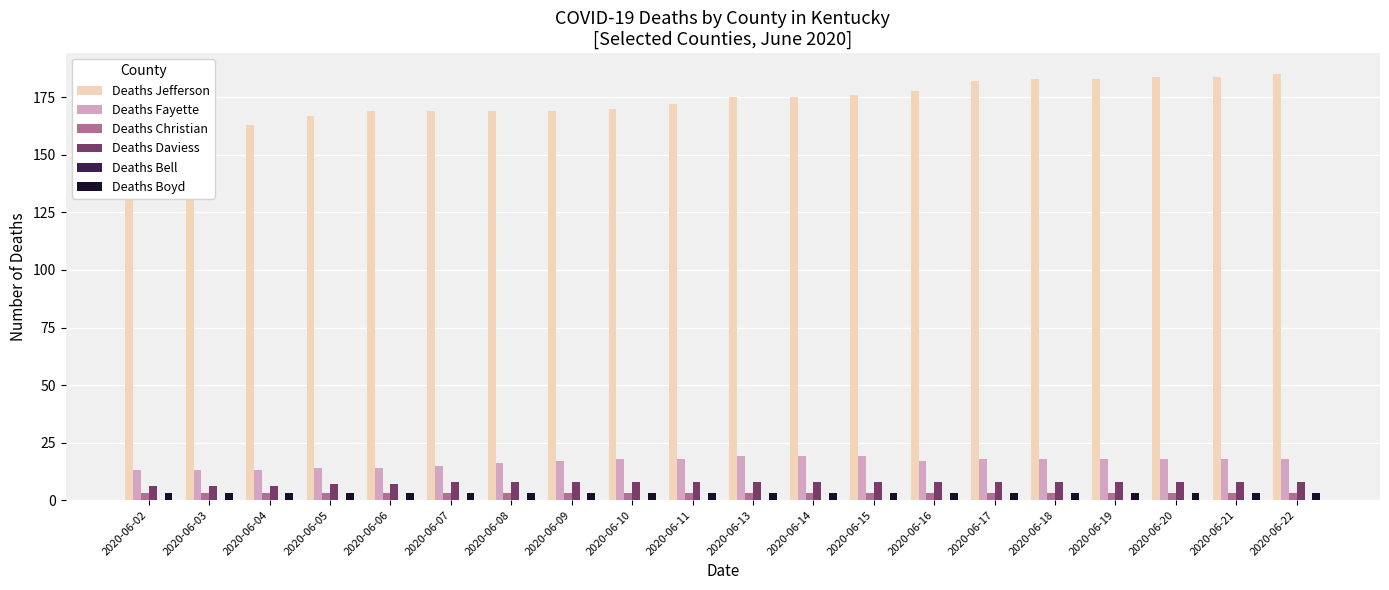

At which category is the sum across all series the highest?

2020-06-22